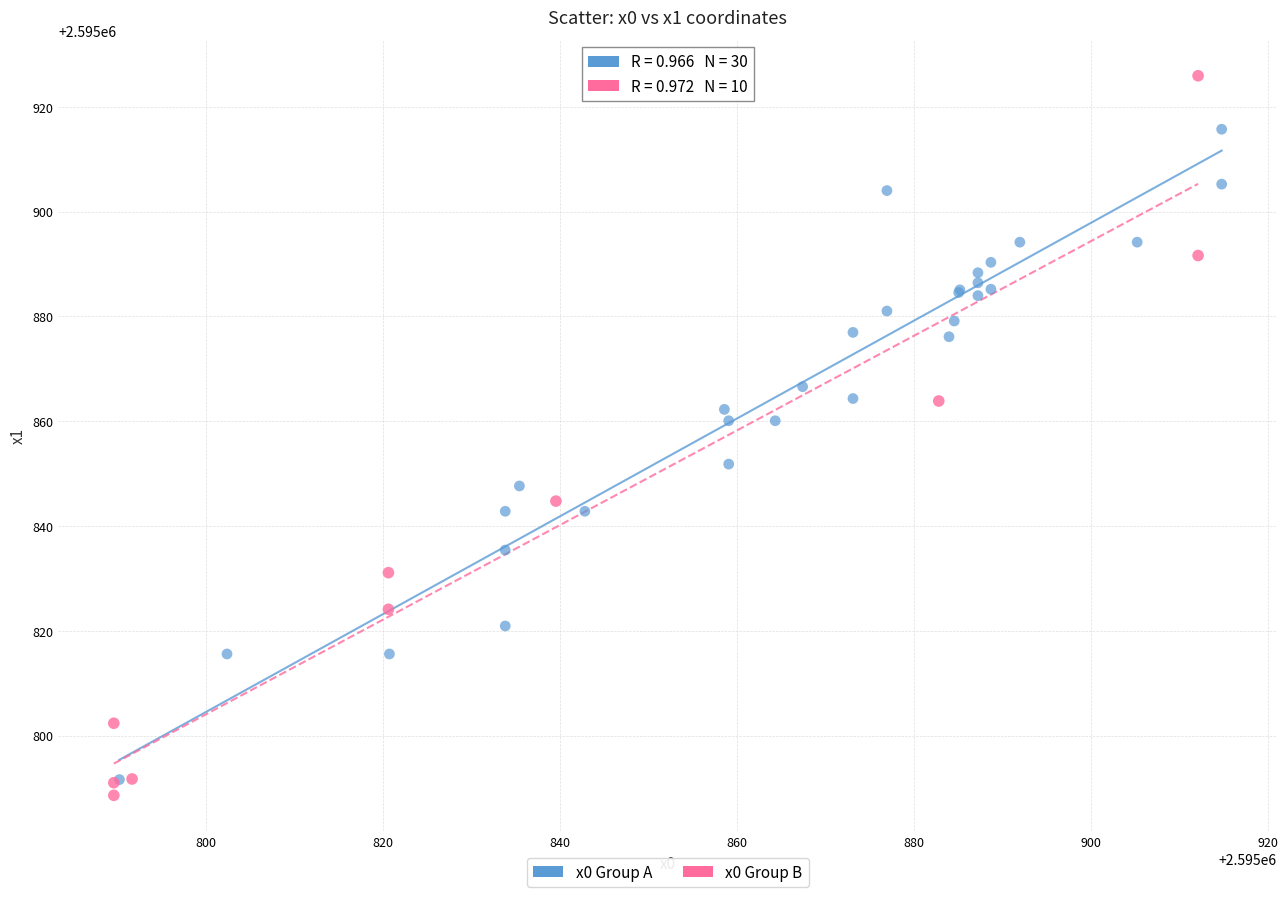

Which series has the largest Y range (max minus min)?

x0 Group B